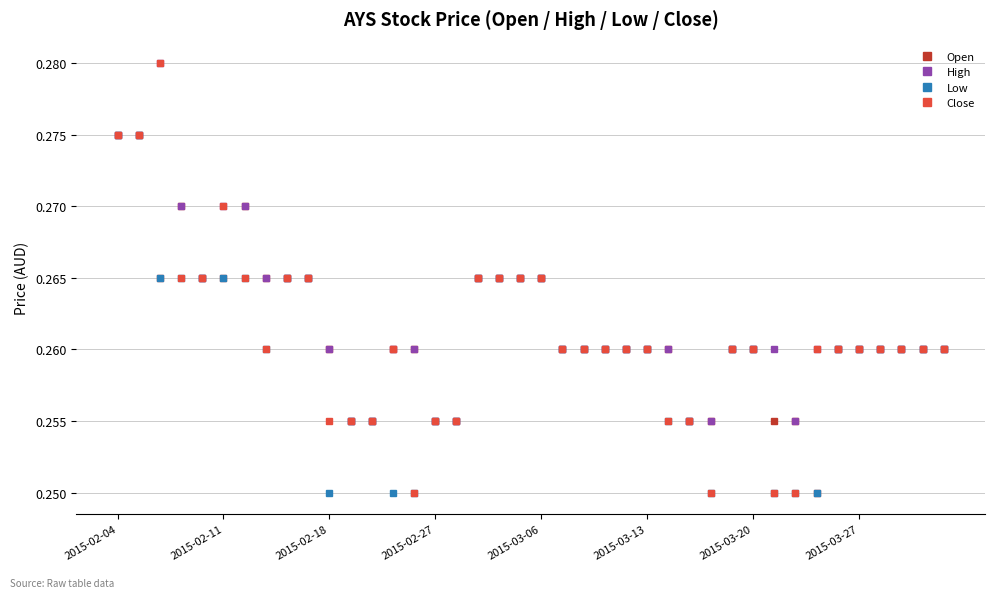

Which series has the largest range (max minus min)?

Close